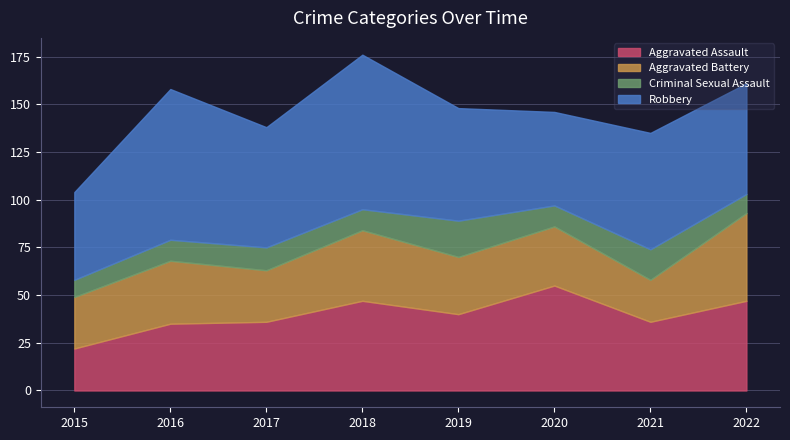

List the labels in order of Robbery value, largest first.

2018, 2016, 2017, 2021, 2019, 2022, 2020, 2015